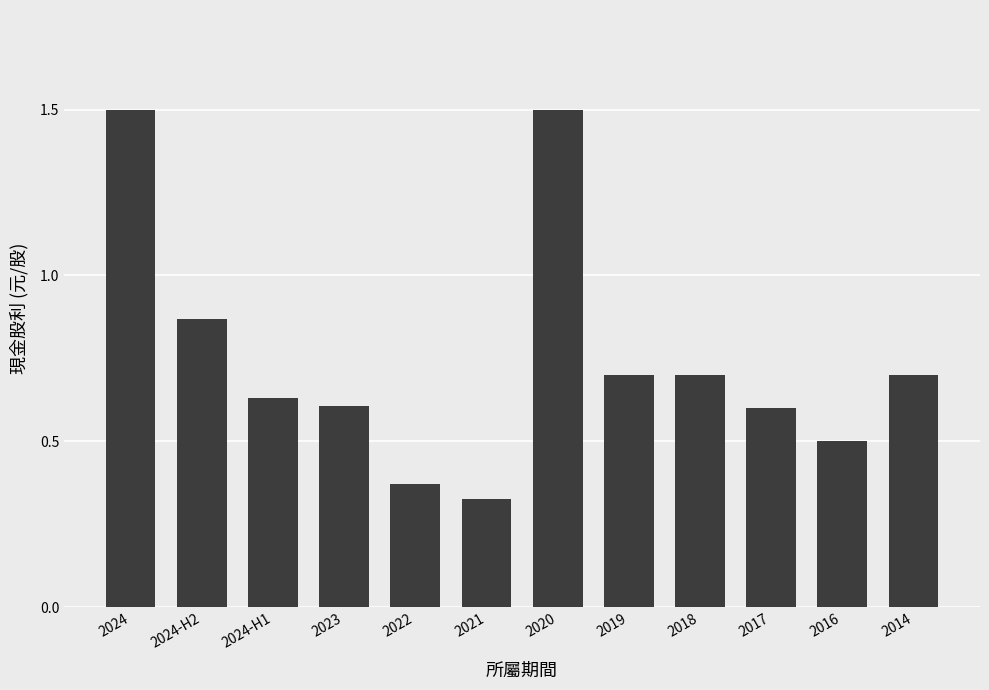

At which category does the chart reach its minimum across all series?

2021